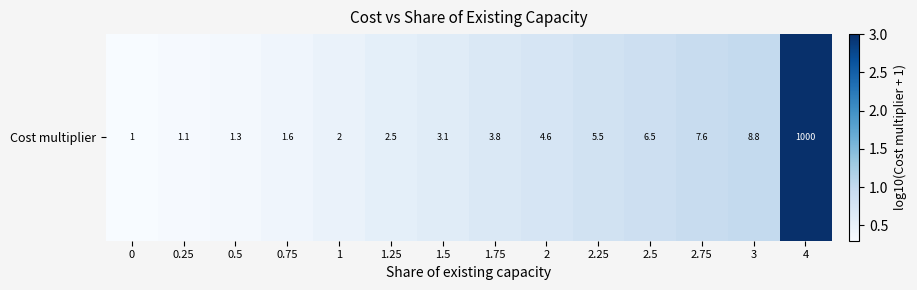

Rank the categories by value from highest to lowest.

4, 3, 2.75, 2.5, 2.25, 2, 1.75, 1.5, 1.25, 1, 0.75, 0.5, 0.25, 0